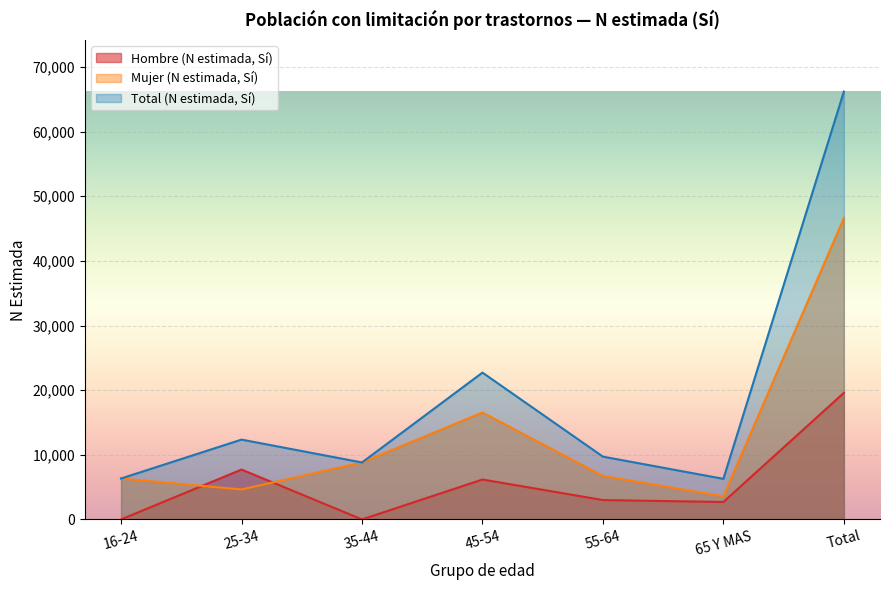

What is the sum of all Mujer (N estimada, Sí) values?

93232